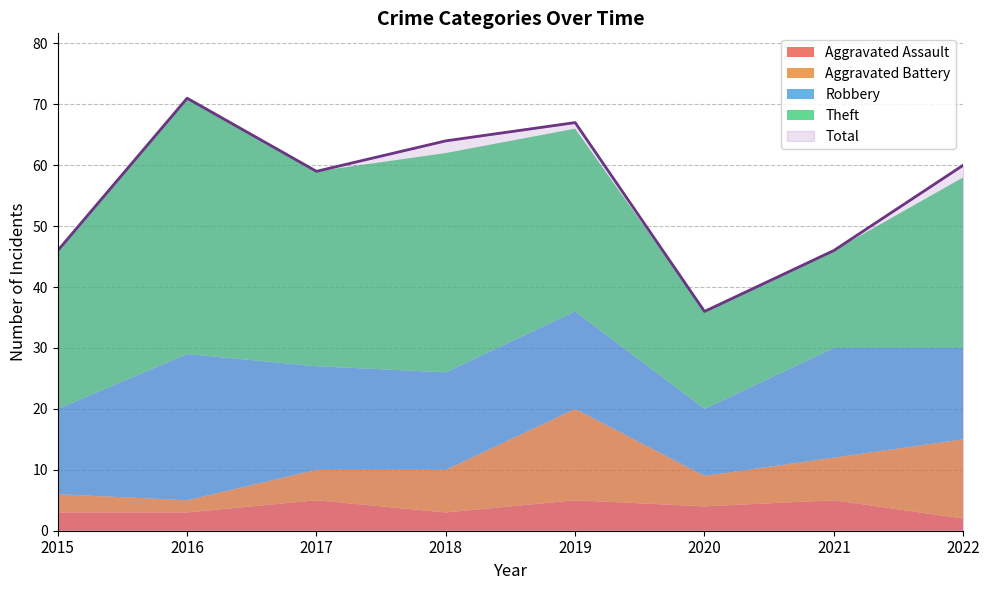

What is the difference between the second highest and second lowest values in the Robbery series?

4